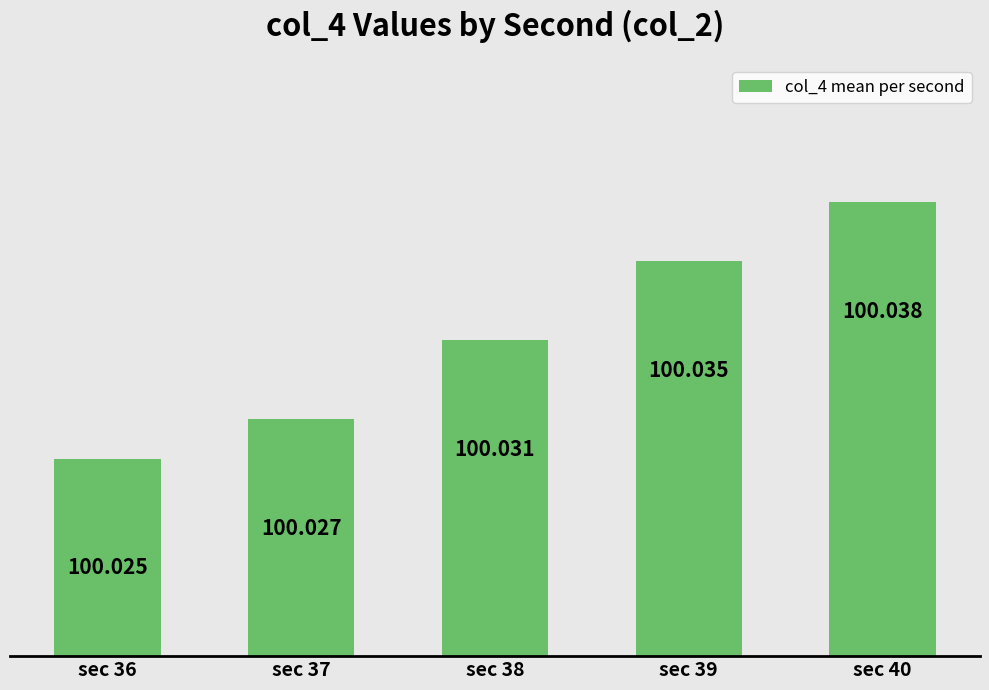

Reading left to right, what are all the values shown in this chart?

100.0	100.0	100.0	100.0	100.0